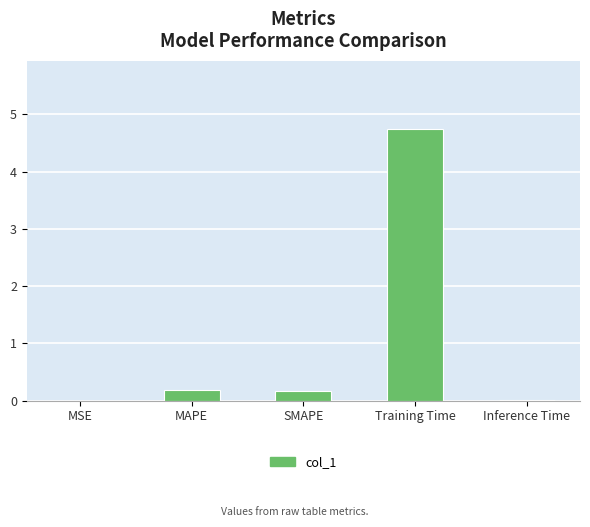

True or false: the data shows 2.2 at Training Time.

False